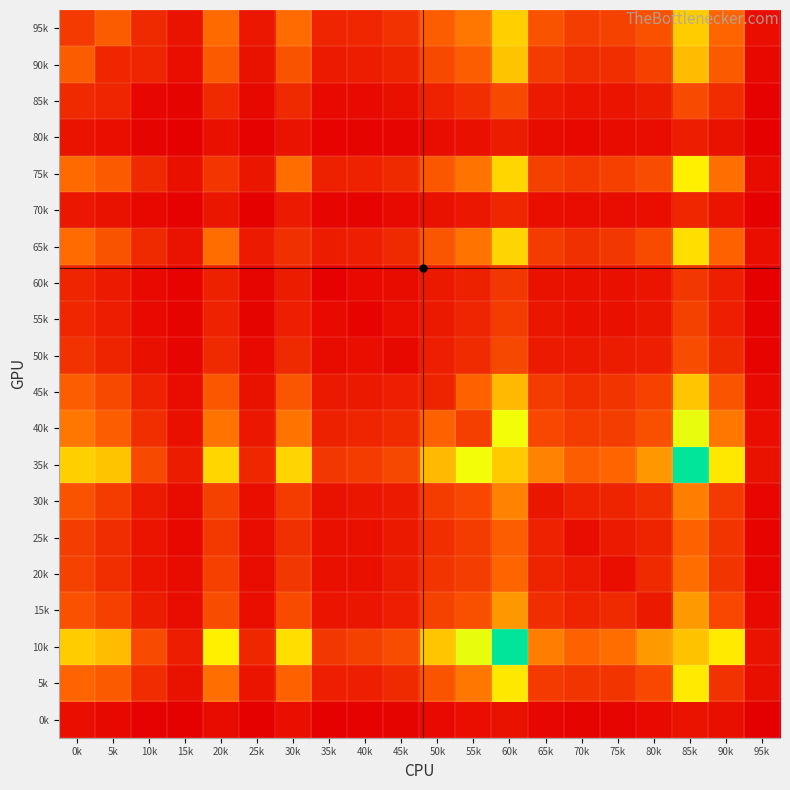

Reading left to right, list all the values displayed in this chart.

95k: 0k=287	5k=458	10k=213	15k=102	20k=516	25k=118	30k=519	35k=190	40k=191	45k=250	50k=461	55k=555	60k=848	65k=409	70k=306	75k=330	80k=401	85k=832	90k=501	95k=78
90k: 0k=458	5k=191	10k=188	15k=77	20k=445	25k=89	30k=410	35k=138	40k=149	45k=183	50k=361	55k=460	60k=806	65k=293	70k=227	75k=233	80k=316	85k=783	90k=444	95k=51
85k: 0k=213	5k=188	10k=37	15k=25	20k=206	25k=48	30k=207	35k=57	40k=54	45k=84	50k=173	55k=233	60k=365	65k=134	70k=104	75k=104	80k=144	85k=366	90k=225	95k=20
80k: 0k=102	5k=77	10k=25	15k=10	20k=84	25k=17	30k=97	35k=24	40k=25	45k=35	50k=70	55k=86	60k=144	65k=65	70k=52	75k=62	80k=71	85k=150	90k=90	95k=14
75k: 0k=516	5k=445	10k=206	15k=84	20k=270	25k=113	30k=523	35k=165	40k=172	45k=211	50k=430	55k=550	60k=868	65k=324	70k=281	75k=320	80k=376	85k=951	90k=530	95k=61
70k: 0k=118	5k=89	10k=48	15k=17	20k=113	25k=11	30k=133	35k=31	40k=28	45k=54	50k=94	55k=120	60k=197	65k=79	70k=71	75k=69	80k=77	85k=199	90k=108	95k=15
65k: 0k=519	5k=410	10k=207	15k=97	20k=523	25k=133	30k=241	35k=146	40k=160	45k=205	50k=420	55k=551	60k=865	65k=294	70k=242	75k=272	80k=372	85k=895	90k=481	95k=75
60k: 0k=190	5k=138	10k=57	15k=24	20k=165	25k=31	30k=146	35k=19	40k=56	45k=63	50k=127	55k=169	60k=276	65k=93	70k=83	75k=88	80k=104	85k=272	90k=157	95k=14
55k: 0k=191	5k=149	10k=54	15k=25	20k=172	25k=28	30k=160	35k=56	40k=23	45k=75	50k=131	55k=187	60k=298	65k=113	70k=86	75k=83	80k=114	85k=323	90k=159	95k=17
50k: 0k=250	5k=183	10k=84	15k=35	20k=211	25k=54	30k=205	35k=63	40k=75	45k=48	50k=161	55k=217	60k=359	65k=138	70k=127	75k=141	80k=157	85k=381	90k=208	95k=29
45k: 0k=461	5k=361	10k=173	15k=70	20k=430	25k=94	30k=420	35k=127	40k=131	45k=161	50k=182	55k=484	60k=773	65k=297	70k=230	75k=265	80k=330	85k=811	90k=416	95k=56
40k: 0k=555	5k=460	10k=233	15k=86	20k=550	25k=120	30k=551	35k=169	40k=187	45k=217	50k=484	55k=314	60k=1021	65k=353	70k=294	75k=306	80k=400	85k=1041	90k=557	95k=76
35k: 0k=848	5k=806	10k=365	15k=144	20k=868	25k=197	30k=865	35k=276	40k=298	45k=359	50k=773	55k=1021	60k=831	65k=594	70k=461	75k=499	80k=662	85k=1495	90k=927	95k=90
30k: 0k=409	5k=293	10k=134	15k=65	20k=324	25k=79	30k=294	35k=93	40k=113	45k=138	50k=297	55k=353	60k=594	65k=117	70k=175	75k=184	80k=230	85k=575	90k=291	95k=37
25k: 0k=306	5k=227	10k=104	15k=52	20k=281	25k=71	30k=242	35k=83	40k=86	45k=127	50k=230	55k=294	60k=461	65k=175	70k=73	75k=137	80k=184	85k=479	90k=263	95k=28
20k: 0k=330	5k=233	10k=104	15k=62	20k=320	25k=69	30k=272	35k=88	40k=83	45k=141	50k=265	55k=306	60k=499	65k=184	70k=137	75k=77	80k=210	85k=526	90k=268	95k=35
15k: 0k=401	5k=316	10k=144	15k=71	20k=376	25k=77	30k=372	35k=104	40k=114	45k=157	50k=330	55k=400	60k=662	65k=230	70k=184	75k=210	80k=131	85k=670	90k=356	95k=56
10k: 0k=832	5k=783	10k=366	15k=150	20k=951	25k=199	30k=895	35k=272	40k=323	45k=381	50k=811	55k=1041	60k=1495	65k=575	70k=479	75k=526	80k=670	85k=801	90k=932	95k=99
5k: 0k=501	5k=444	10k=225	15k=90	20k=530	25k=108	30k=481	35k=157	40k=159	45k=208	50k=416	55k=557	60k=927	65k=291	70k=263	75k=268	80k=356	85k=932	90k=252	95k=80
0k: 0k=78	5k=51	10k=20	15k=14	20k=61	25k=15	30k=75	35k=14	40k=17	45k=29	50k=56	55k=76	60k=90	65k=37	70k=28	75k=35	80k=56	85k=99	90k=80	95k=4